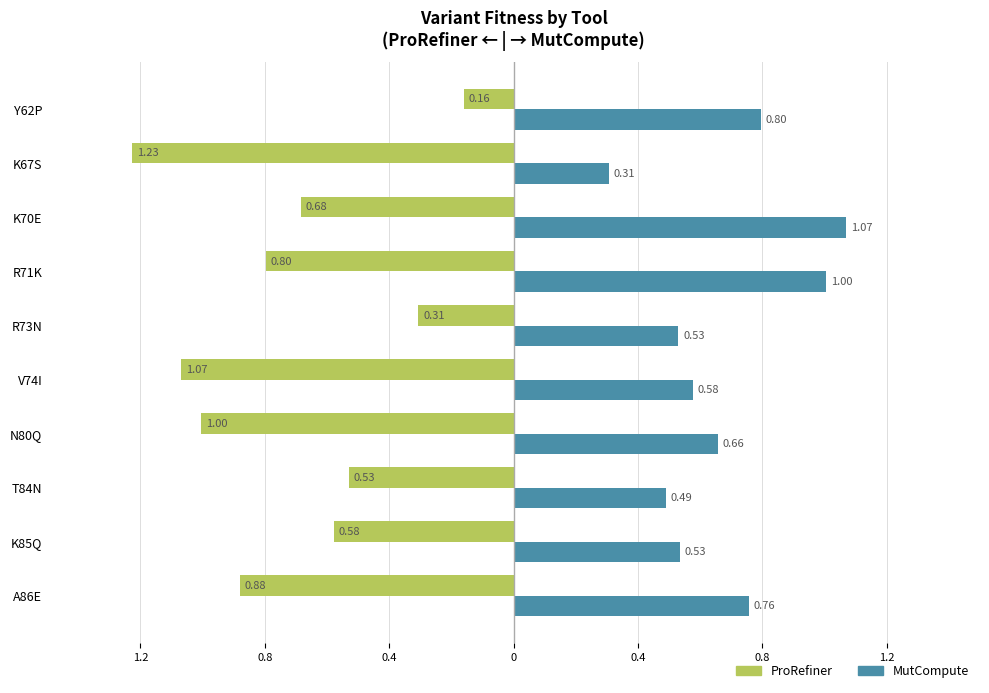

What are all the series names shown in the legend?

ProRefiner, MutCompute